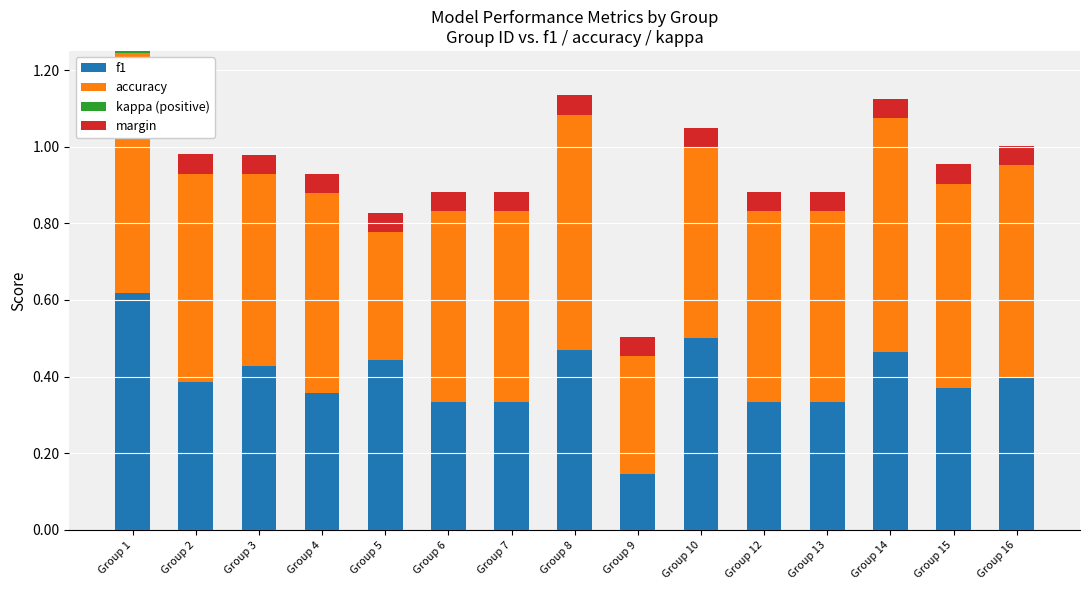

How many groups of bars are there?

15